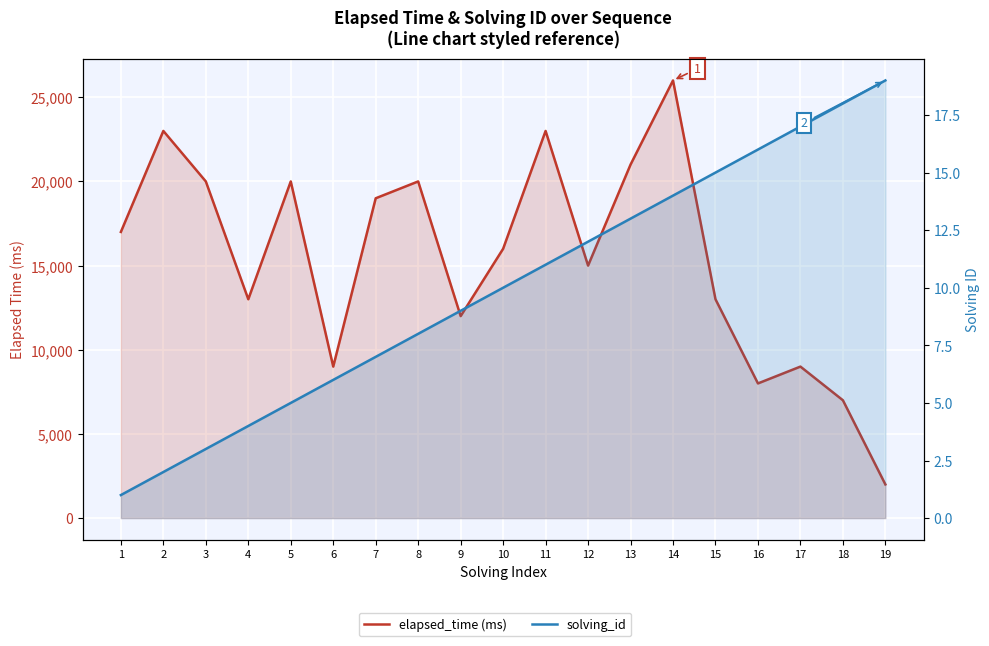

What is the maximum value shown in the chart?

26000